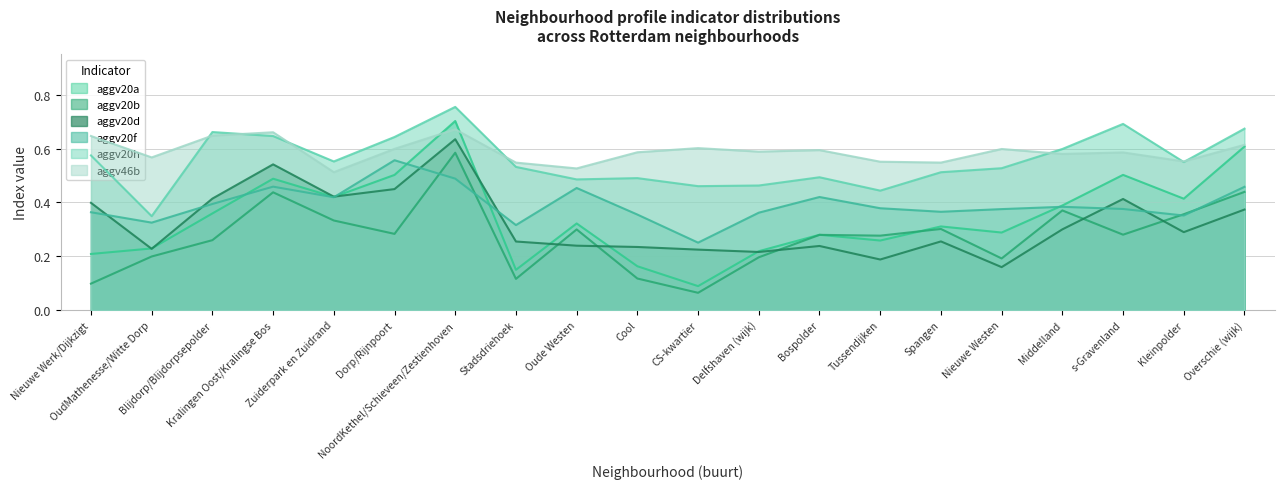

What is the difference between the highest and lowest values at Cool?

0.5